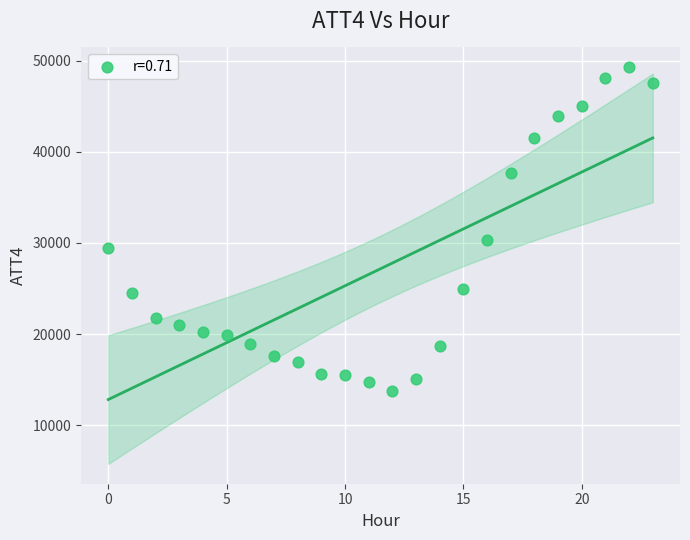

What Y value in the scatter plot is closest to 31500?

30300